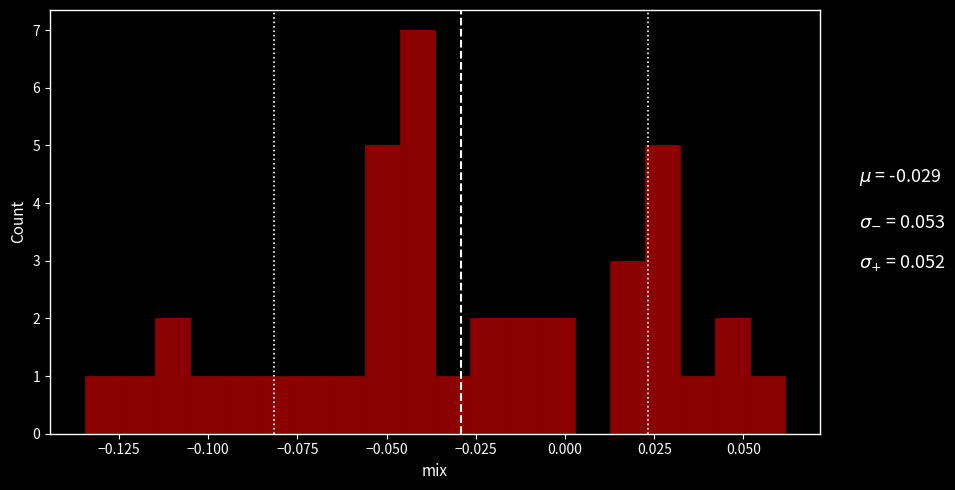

Read against the x-axis, roughly where is the centre of the tallest bar?

-0.040